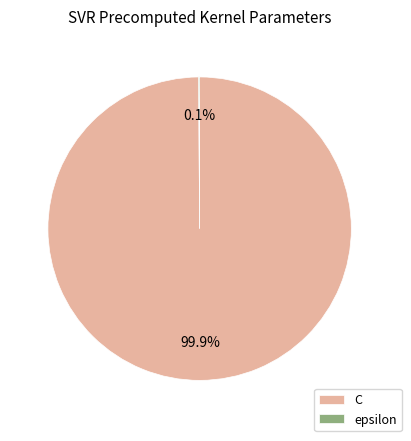

What is the largest slice in the pie chart?

C